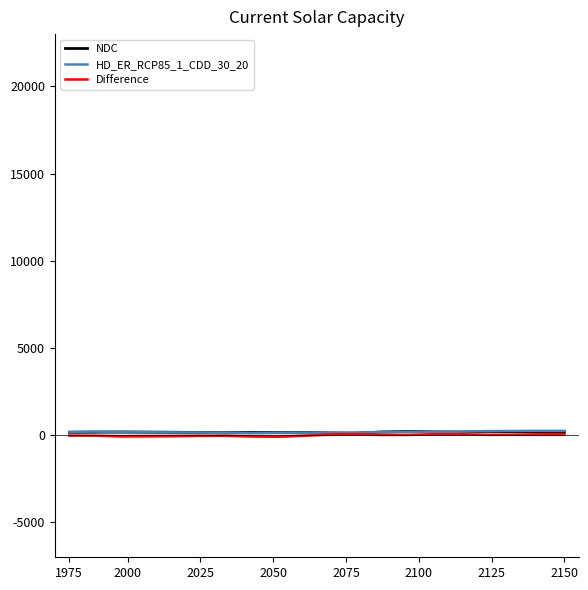

What position from the right is 2100?

15